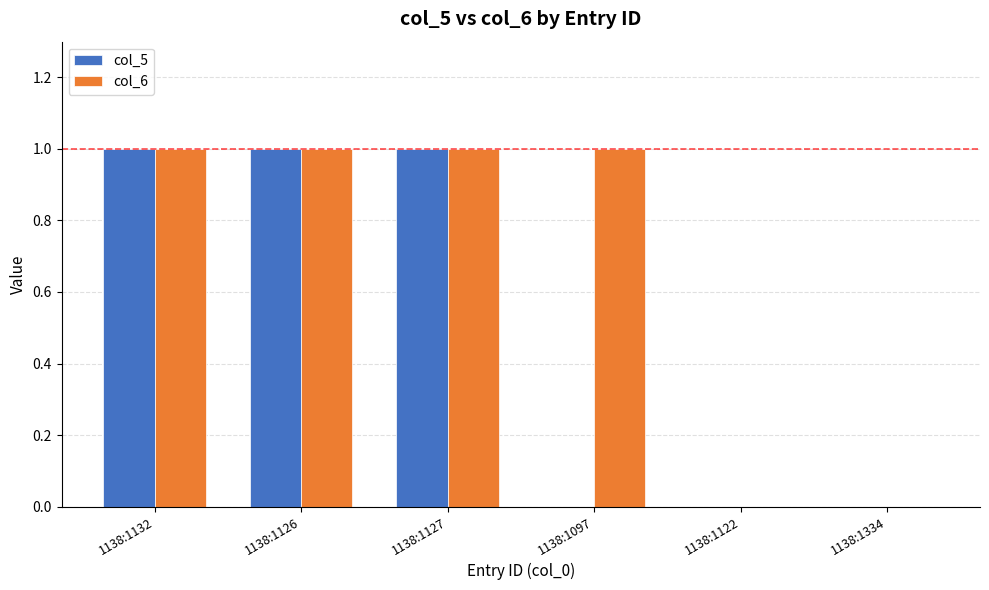

What is the difference between the col_5 values at 1138:1132 and 1138:1334?

1